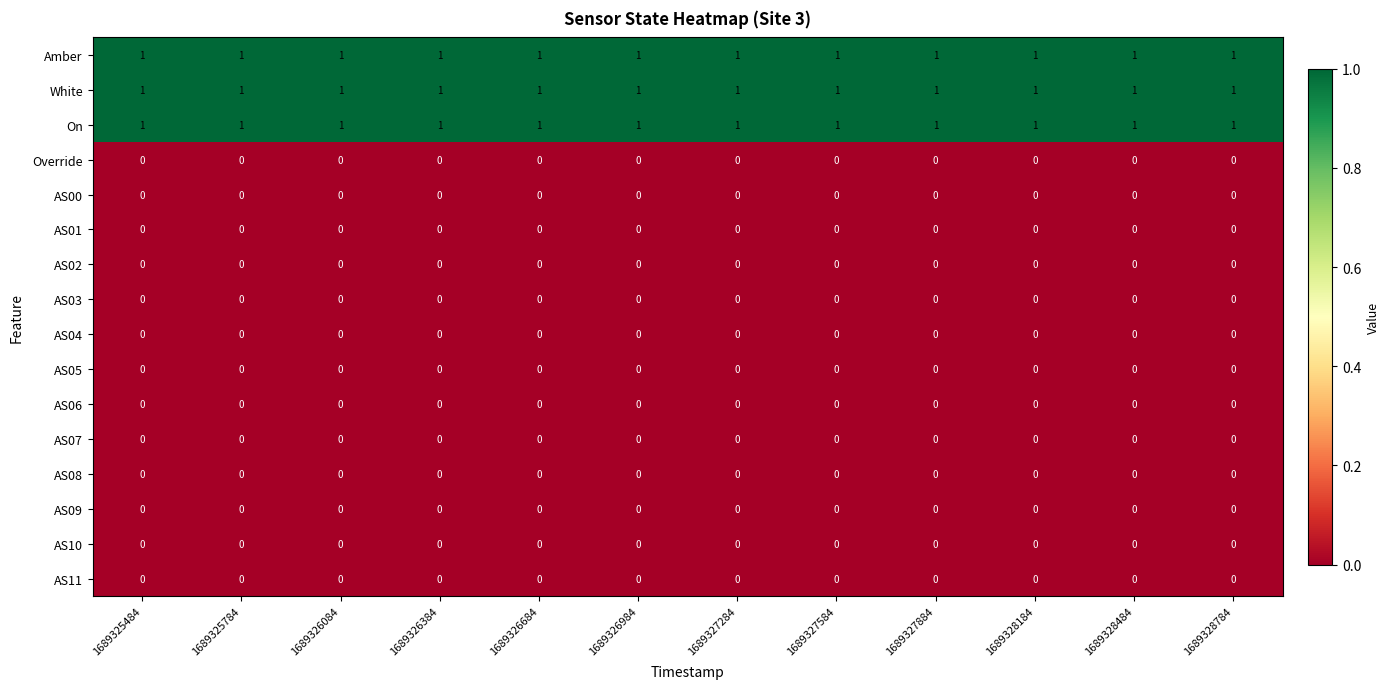

Is the value of AS09 at 1689325484 greater than the value of Amber at 1689326984?

No